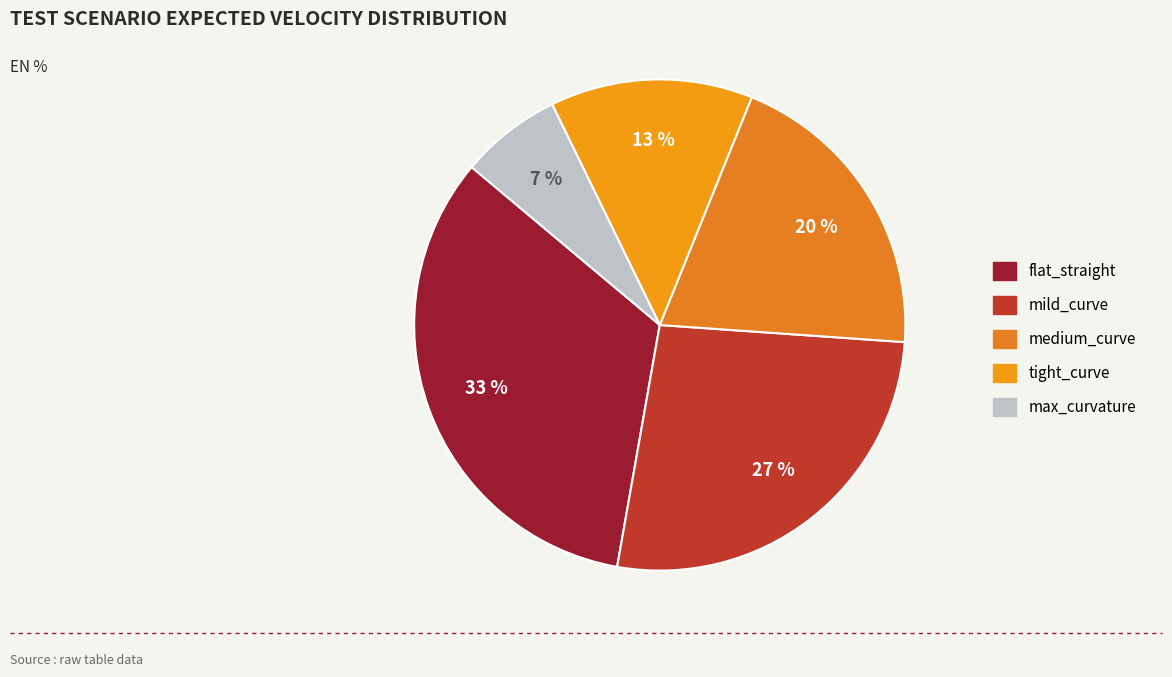

Combined, what portion of the pie is mild_curve and tight_curve?

40.0%